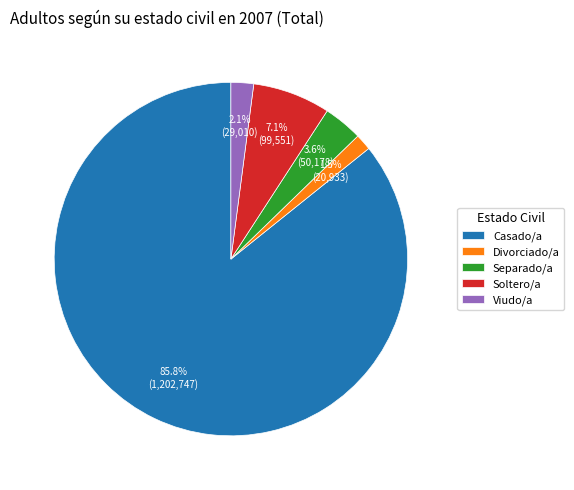

What is the total percentage of Viudo/a and Casado/a?

87.8%